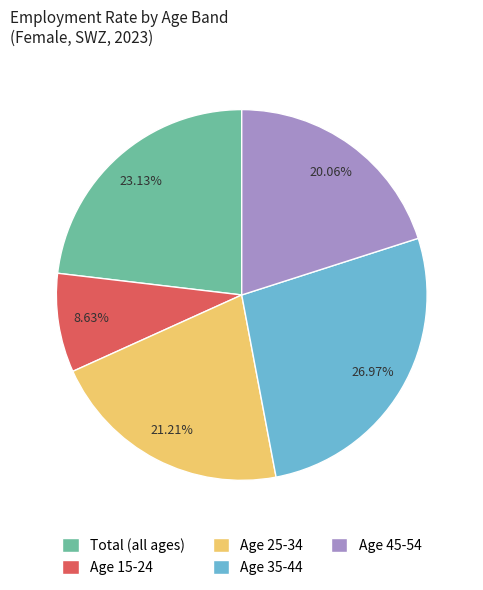

What is the largest slice in the pie chart?

Age 35-44